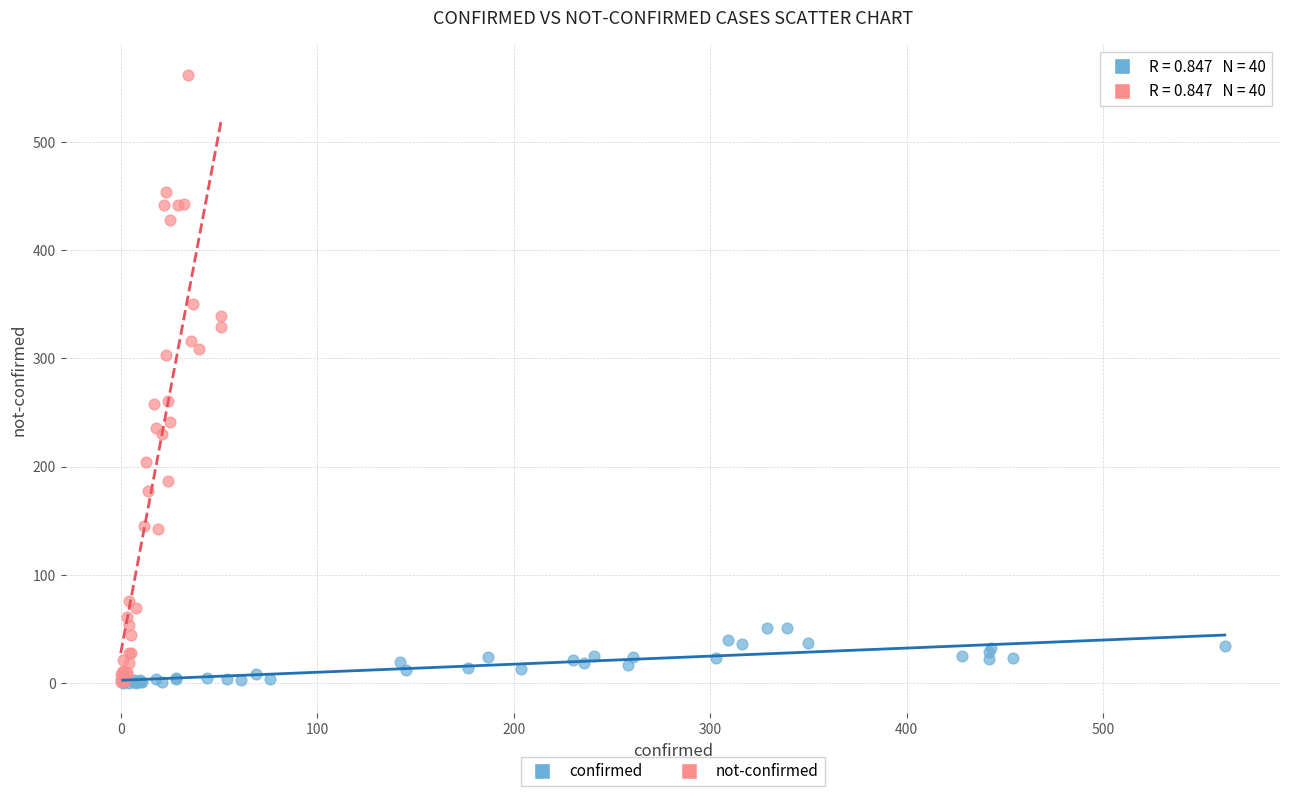

Which series reaches the maximum Y coordinate?

not-confirmed